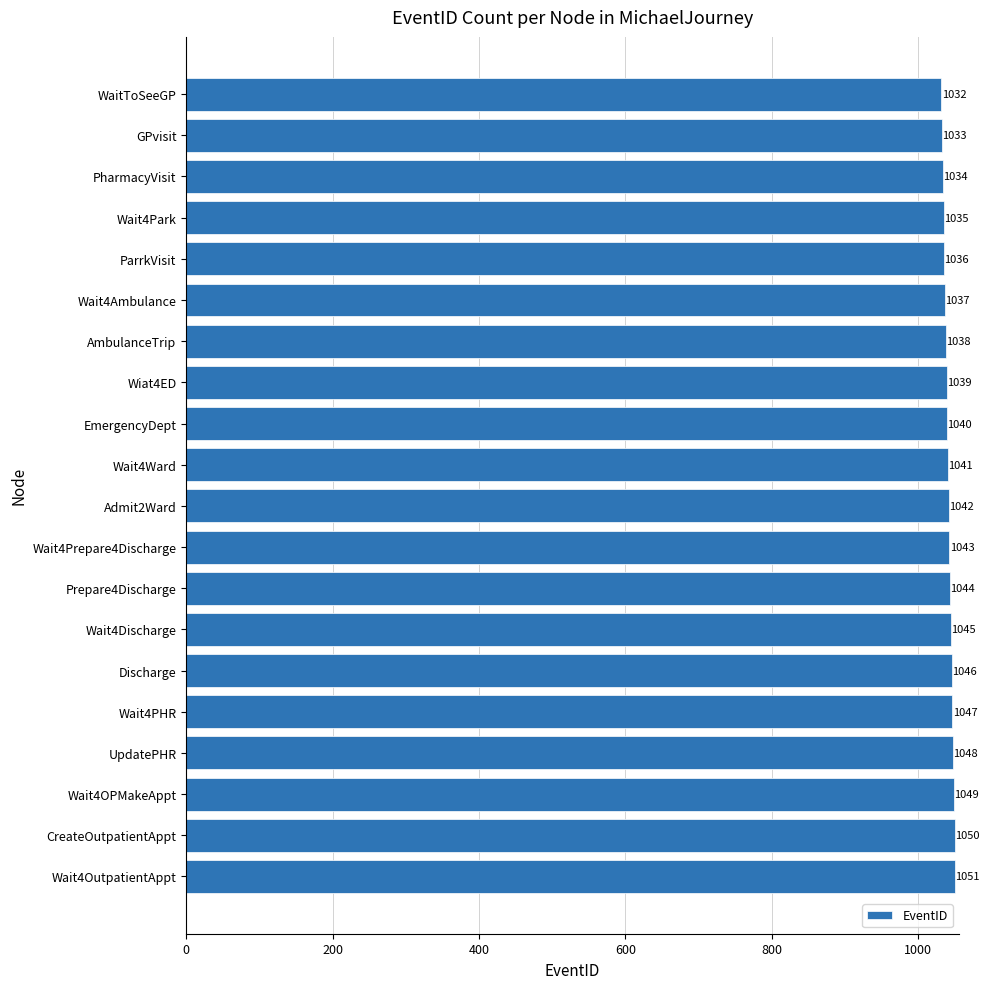

Reading bottom to top, extract all data points from this chart.

Wait4OutpatientAppt=1051	CreateOutpatientAppt=1050	Wait4OPMakeAppt=1049	UpdatePHR=1048	Wait4PHR=1047	Discharge=1046	Wait4Discharge=1045	Prepare4Discharge=1044	Wait4Prepare4Discharge=1043	Admit2Ward=1042	Wait4Ward=1041	EmergencyDept=1040	Wiat4ED=1039	AmbulanceTrip=1038	Wait4Ambulance=1037	ParrkVisit=1036	Wait4Park=1035	PharmacyVisit=1034	GPvisit=1033	WaitToSeeGP=1032